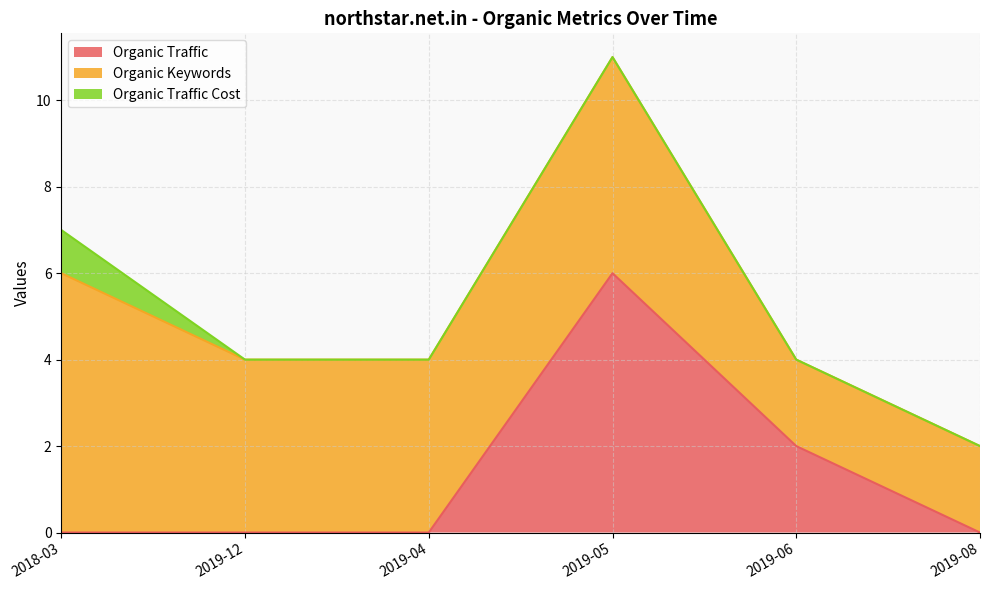

The value of Organic Keywords at 2019-06 is 3. True or false?

False